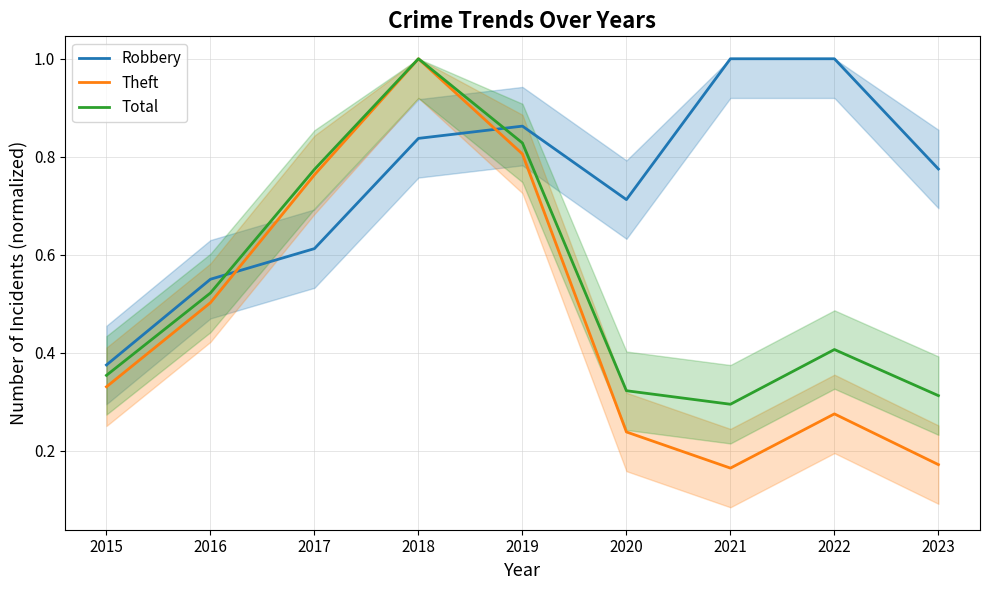

How many lines are shown in the chart?

3